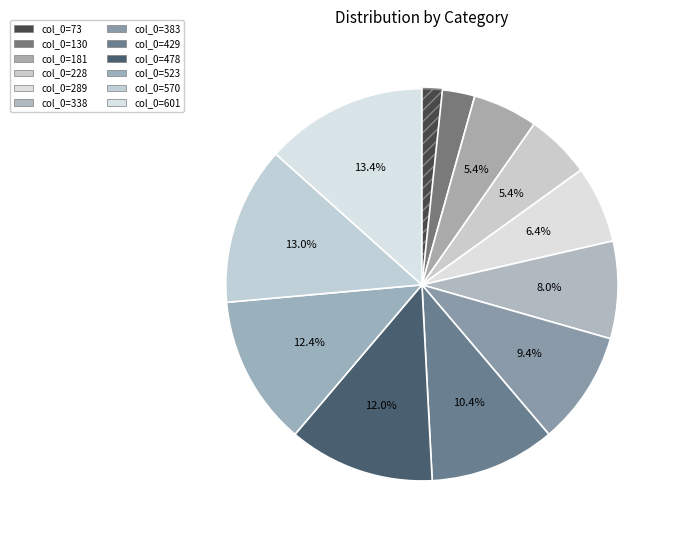

Count the number of slices in the pie.

12